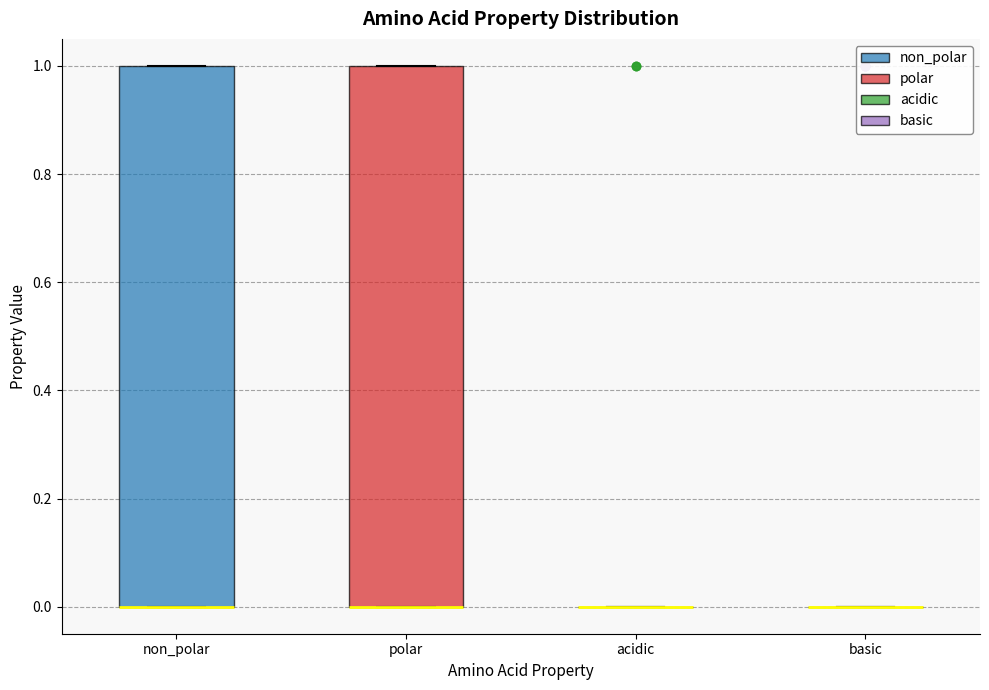

Reading left to right, transcribe this box plot: for each box, give where its median line is, the range the box spans, and where its two whiskers end, as read against the y-axis. The values are not printed on the chart, so give them approximately, as read against the axis.

non_polar: median 0 (drawn on the box's lower edge), box 0 to 1, whiskers 0 to 1
polar: median 0 (drawn on the box's lower edge), box 0 to 1, whiskers 0 to 1
acidic: box collapsed to a line at 0, whiskers 0 to 0
basic: box collapsed to a line at 0, whiskers 0 to 0